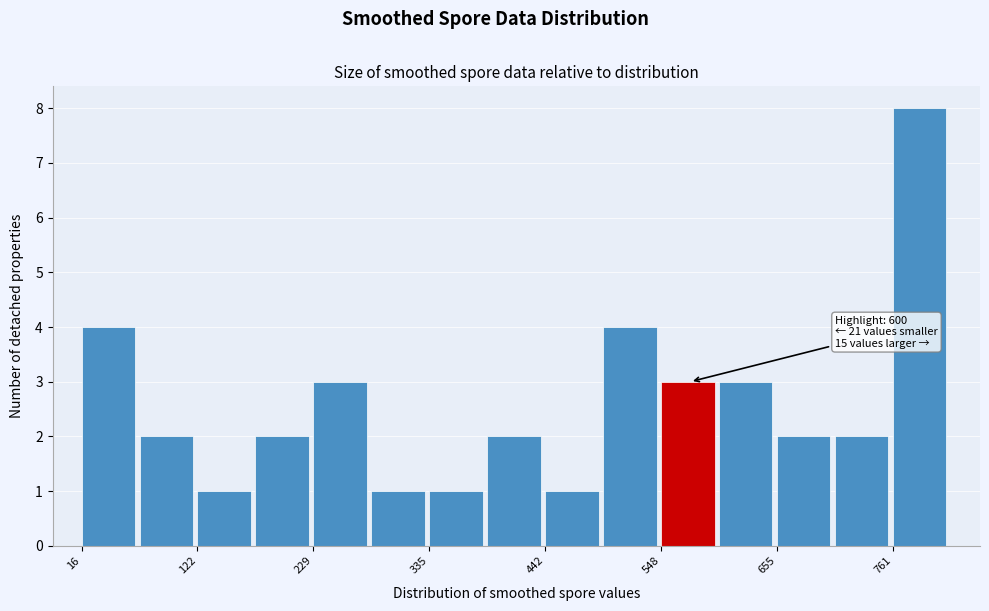

Read against the x-axis, roughly where is the centre of the tallest bar?

780